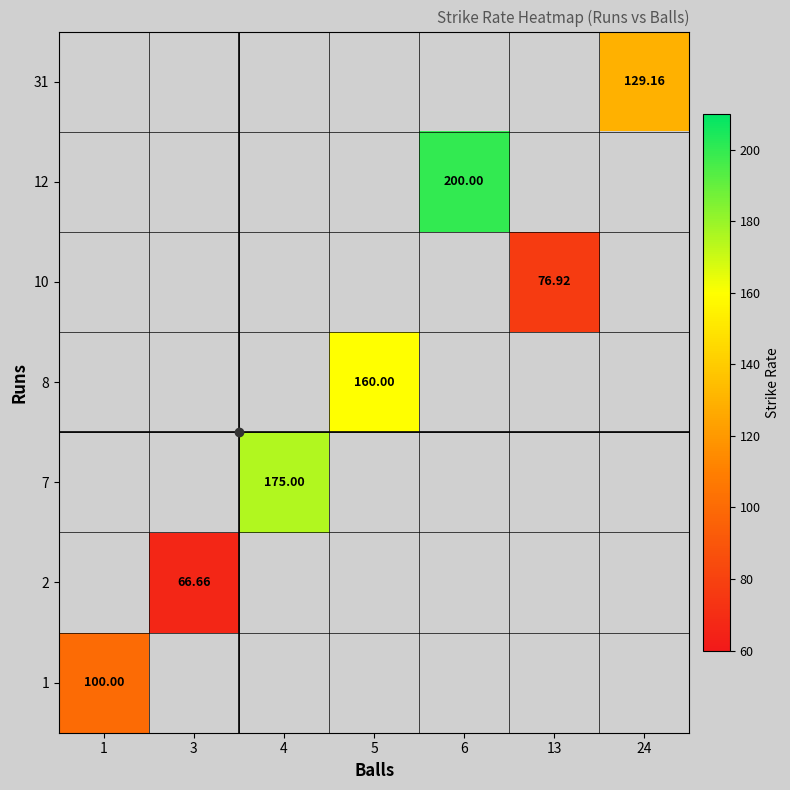

Between 4 and 6, which is larger?

6